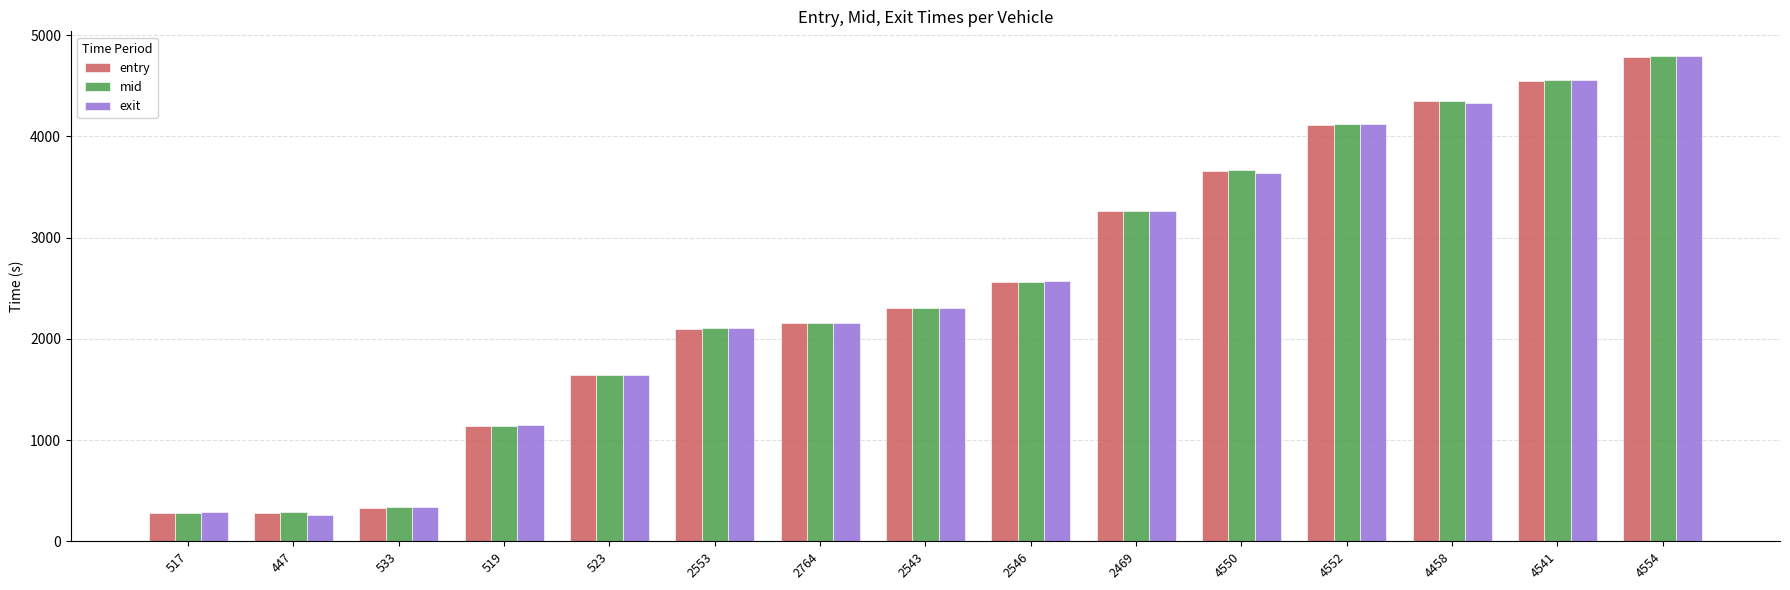

Is it true that mid equals 2102.4 at 2553?

True